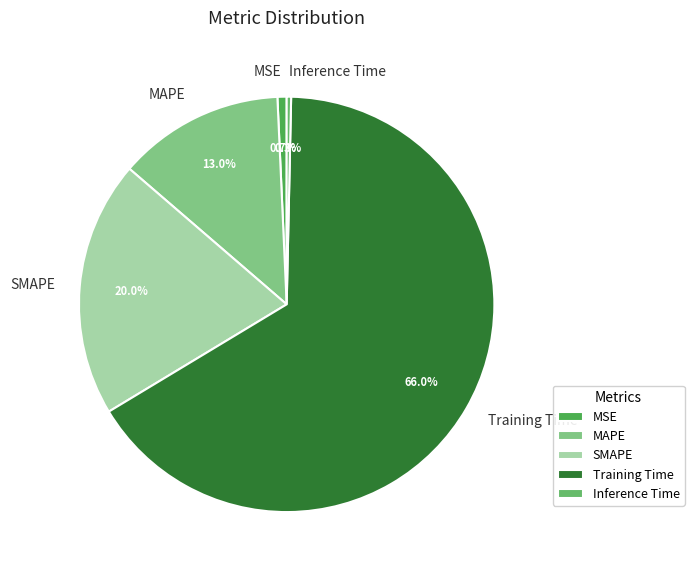

What is the total percentage of SMAPE and MSE?

20.7%